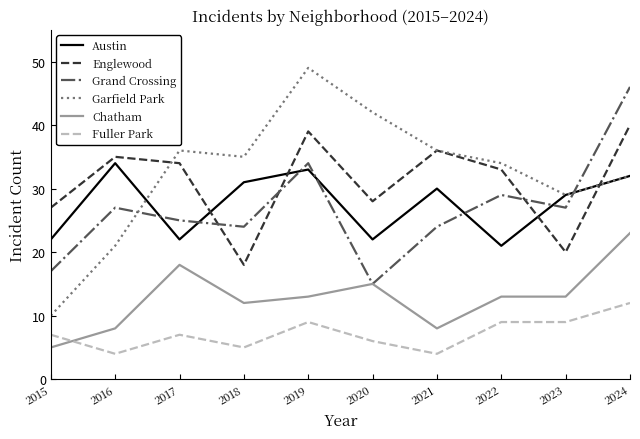

Where is Englewood nearest to the value 29?

2020